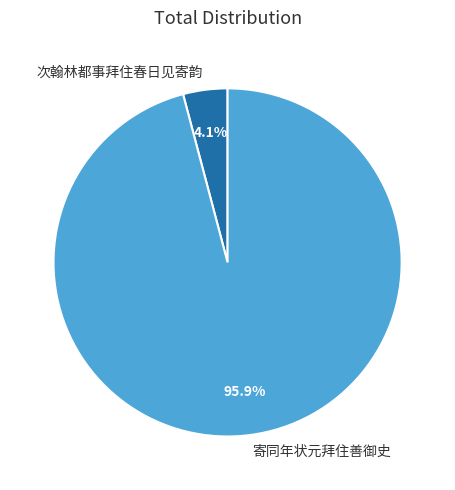

What percentage do 寄同年状元拜住善御史 and 次翰林都事拜住春日见寄韵 together represent?

100.0%